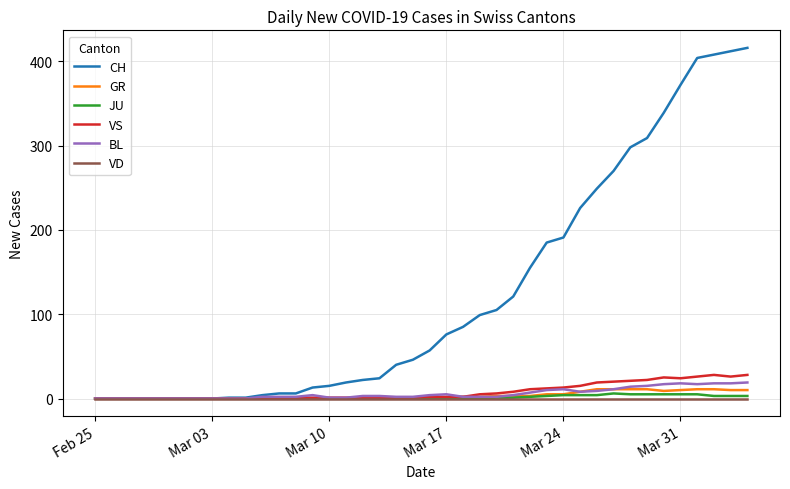

Which series has the largest total across all categories?

CH